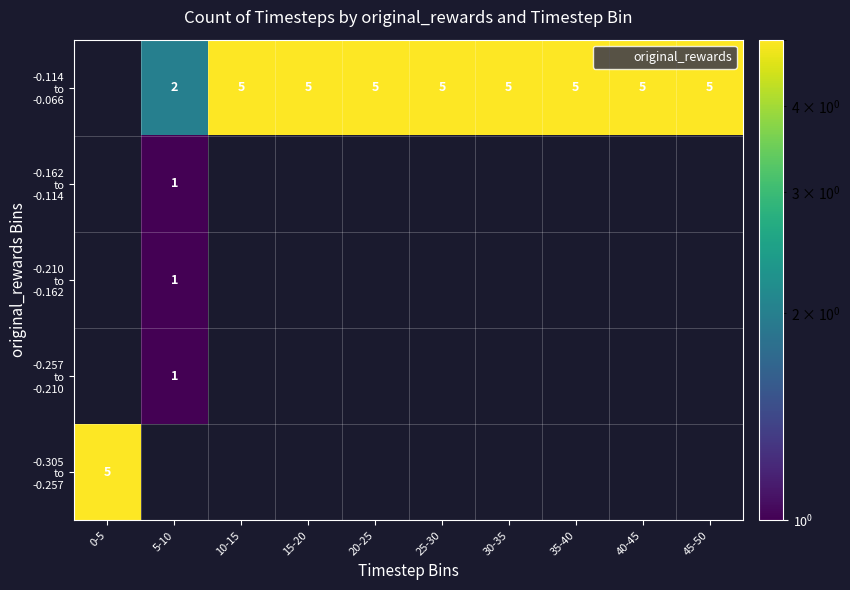

At which label does -0.210 to -0.162 reach its minimum?

0-5